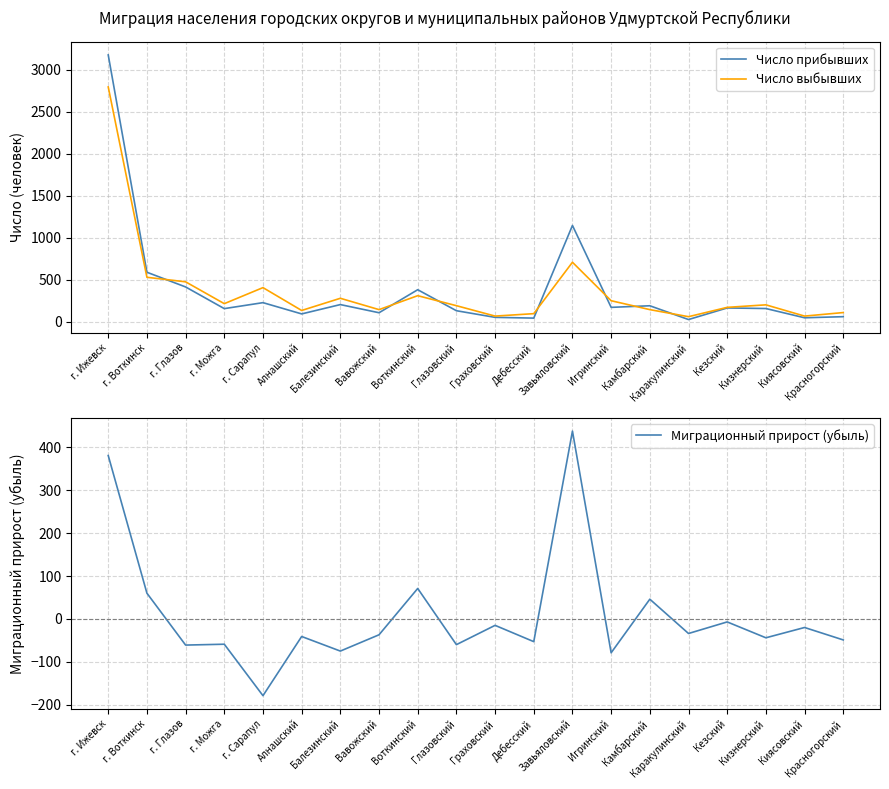

True or false: Миграционный прирост (убыль) and Число выбывших cross at least once.

False